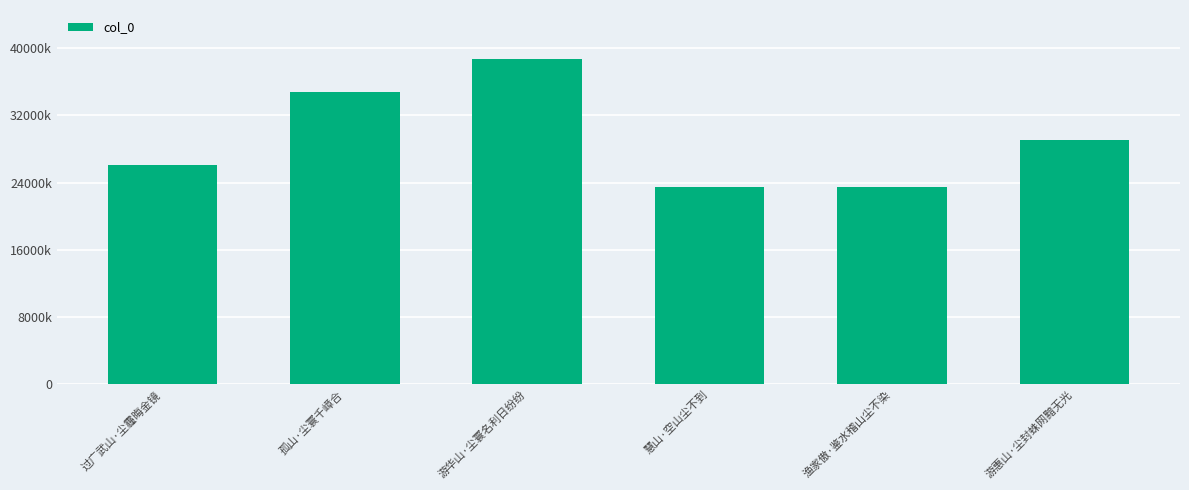

Is it true that the value at 游华山·尘寰名利日纷纷 is 197165?

False